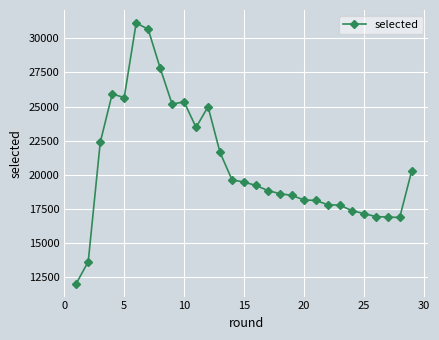

True or false: the data has more than 2 interior local peaks.

True